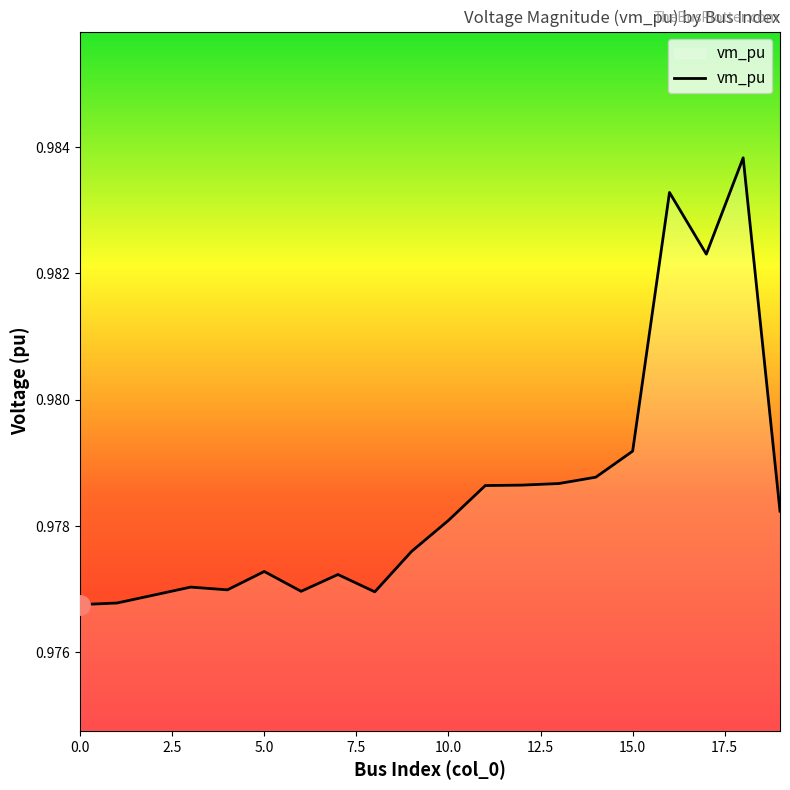

Does the chart have visible grid lines?

No